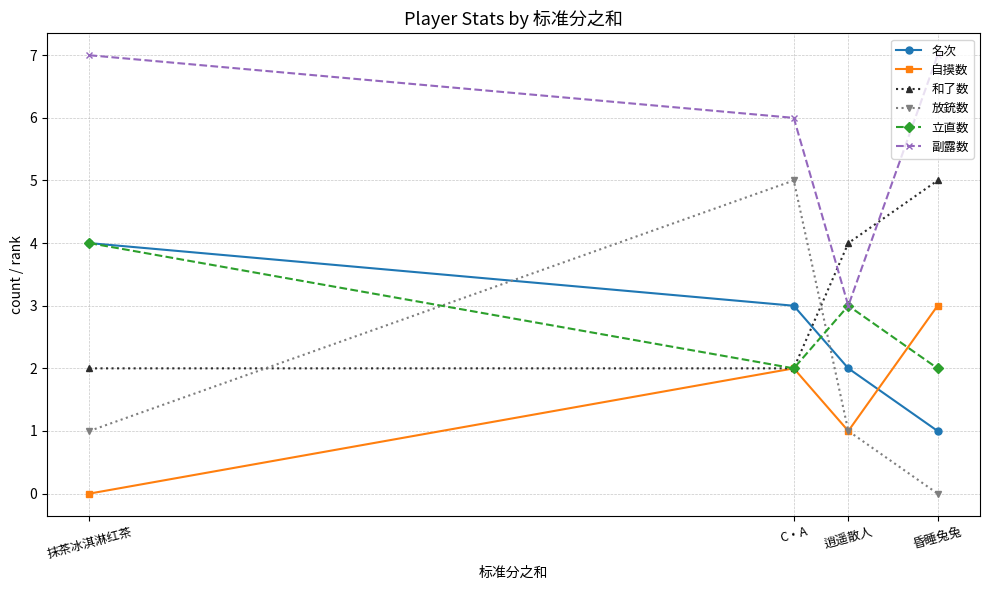

How many distinct data groups are displayed?

6